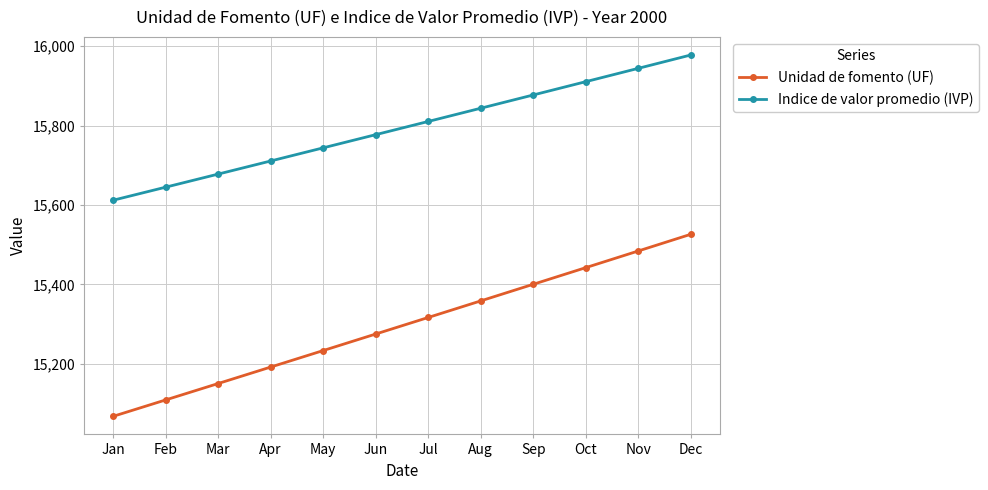

True or false: Unidad de fomento (UF) and Indice de valor promedio (IVP) cross at least once.

False